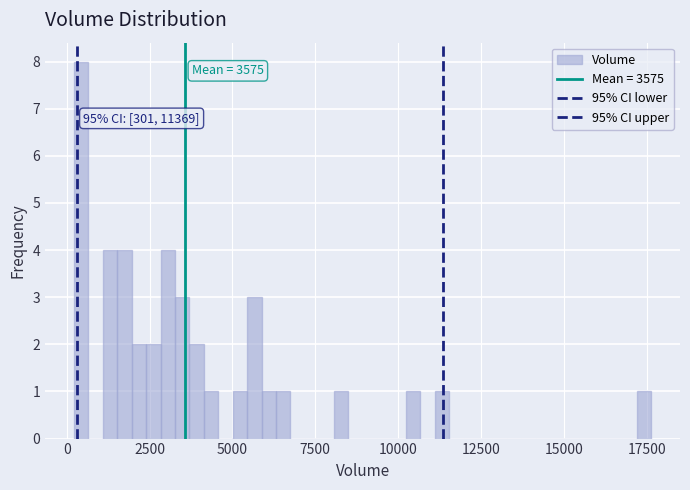

Around what value on the x-axis is the tallest bar? Give the approximate position of its centre, as read against the axis.

500